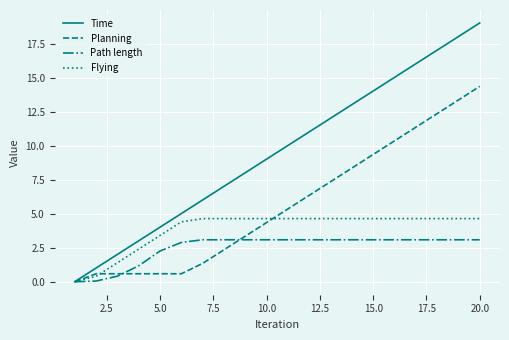

Which series has the largest range (max minus min)?

Time